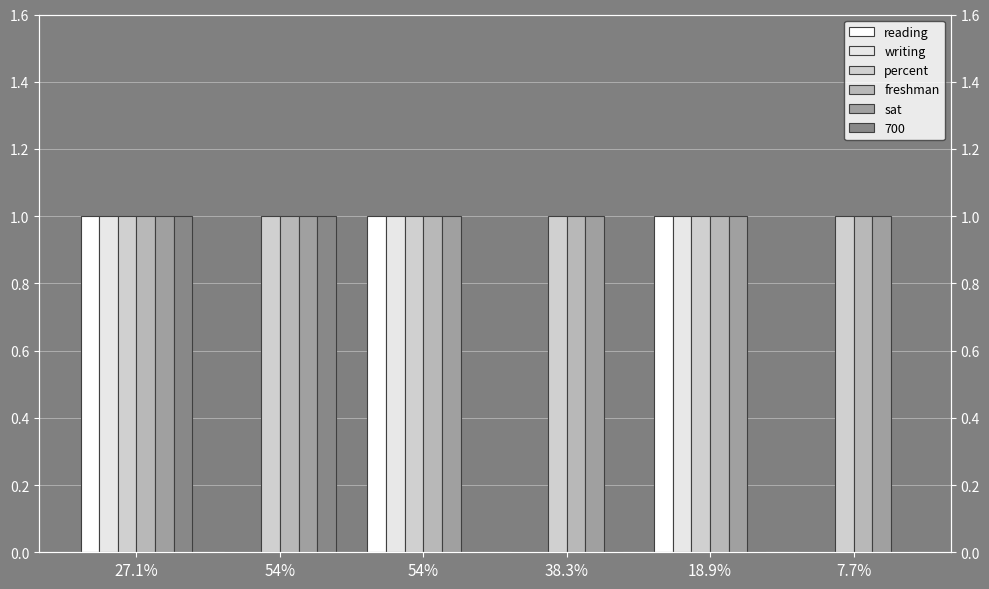

Does the chart contain stacked bars?

No